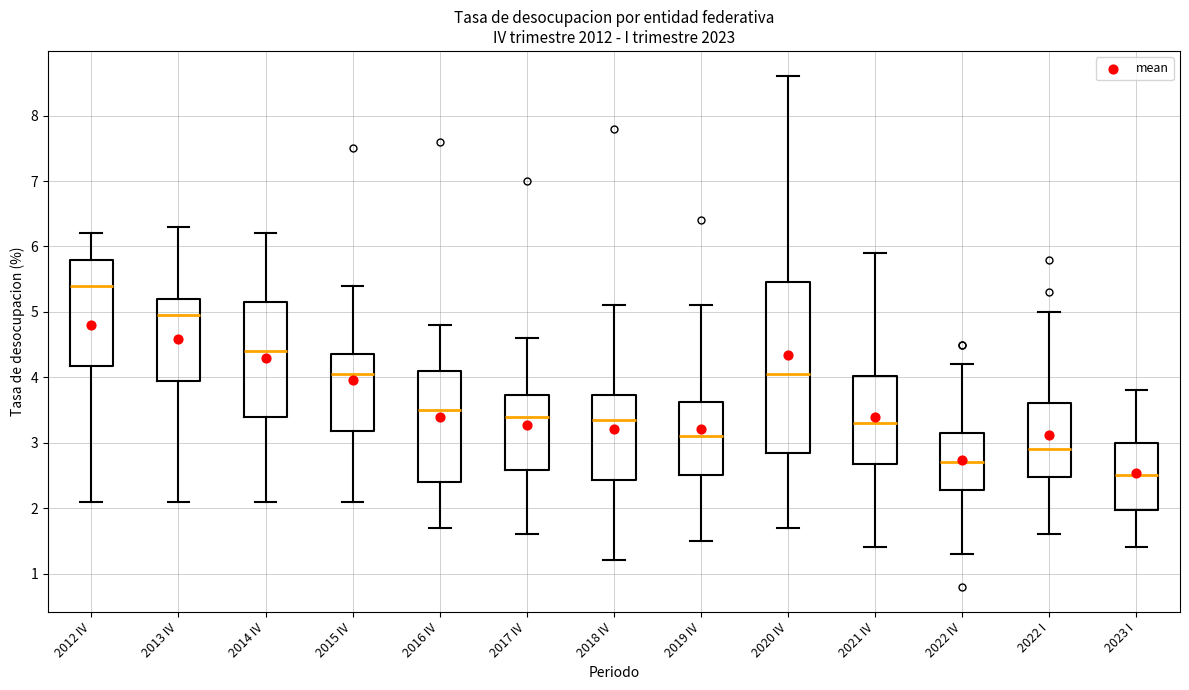

Reading left to right, transcribe this box plot: for each box, give where its median line is, the range the box spans, and where its two whiskers end, as read against the y-axis. The values are not printed on the chart, so give them approximately, as read against the axis.

2012 IV: median 5.4, box 4.2 to 5.8, whiskers 2.1 to 6.2
2013 IV: median 5.0, box 4.0 to 5.2, whiskers 2.1 to 6.3
2014 IV: median 4.4, box 3.4 to 5.2, whiskers 2.1 to 6.2
2015 IV: median 4.1, box 3.2 to 4.4, whiskers 2.1 to 5.4
2016 IV: median 3.5, box 2.4 to 4.1, whiskers 1.7 to 4.8
2017 IV: median 3.4, box 2.6 to 3.7, whiskers 1.6 to 4.6
2018 IV: median 3.4, box 2.4 to 3.7, whiskers 1.2 to 5.1
2019 IV: median 3.1, box 2.5 to 3.6, whiskers 1.5 to 5.1
2020 IV: median 4.1, box 2.9 to 5.5, whiskers 1.7 to 8.6
2021 IV: median 3.3, box 2.7 to 4.0, whiskers 1.4 to 5.9
2022 IV: median 2.7, box 2.3 to 3.2, whiskers 1.3 to 4.2
2022 I: median 2.9, box 2.5 to 3.6, whiskers 1.6 to 5.0
2023 I: median 2.5, box 2.0 to 3.0, whiskers 1.4 to 3.8